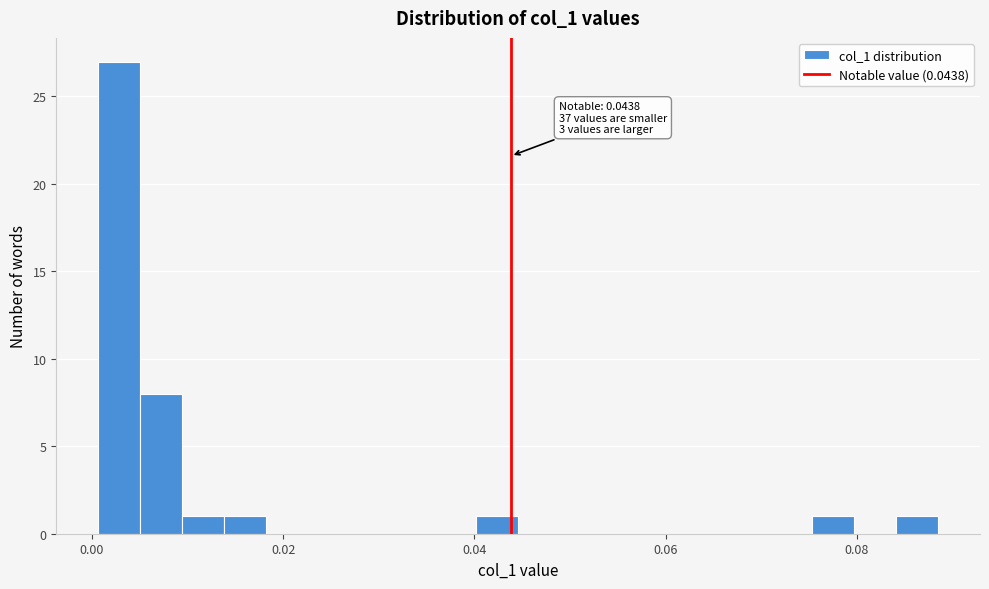

Read against the x-axis, roughly where is the centre of the tallest bar?

0.002